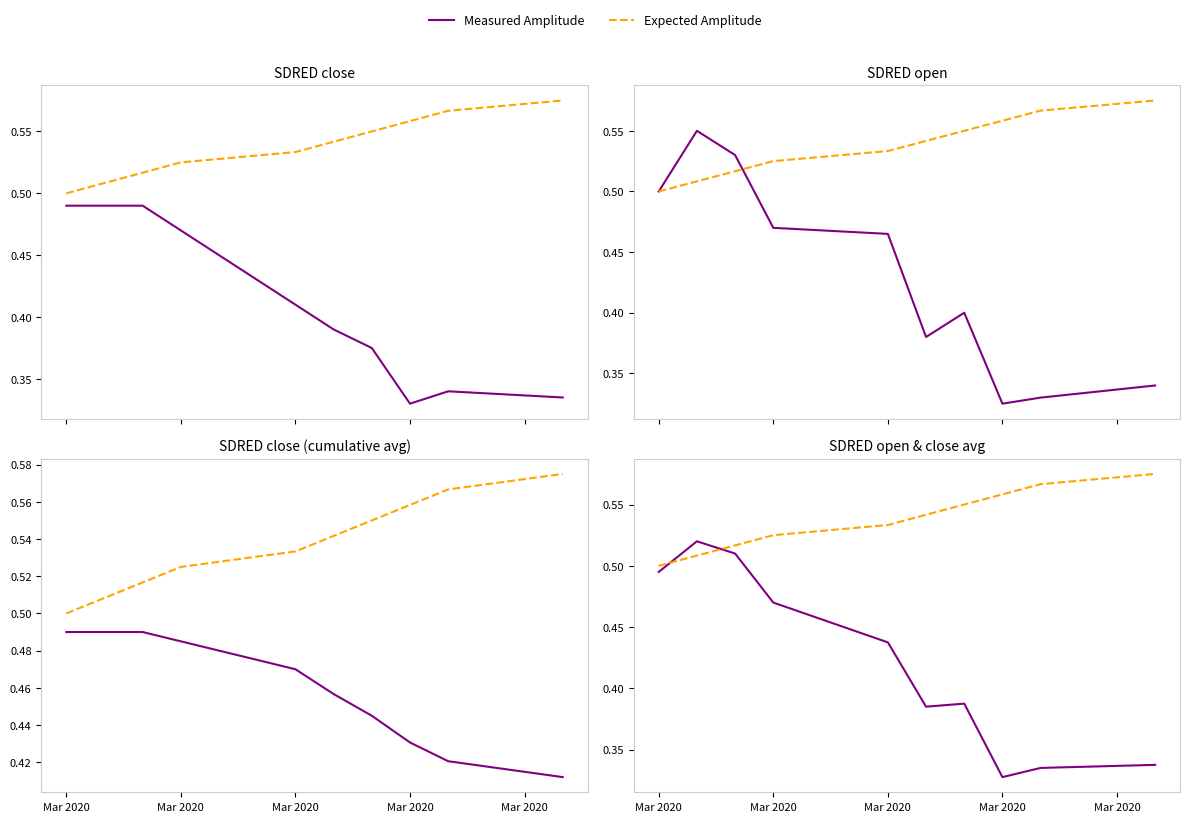

In Measured Amplitude, how many points are higher than both neighbors (excluding endpoints)?

2